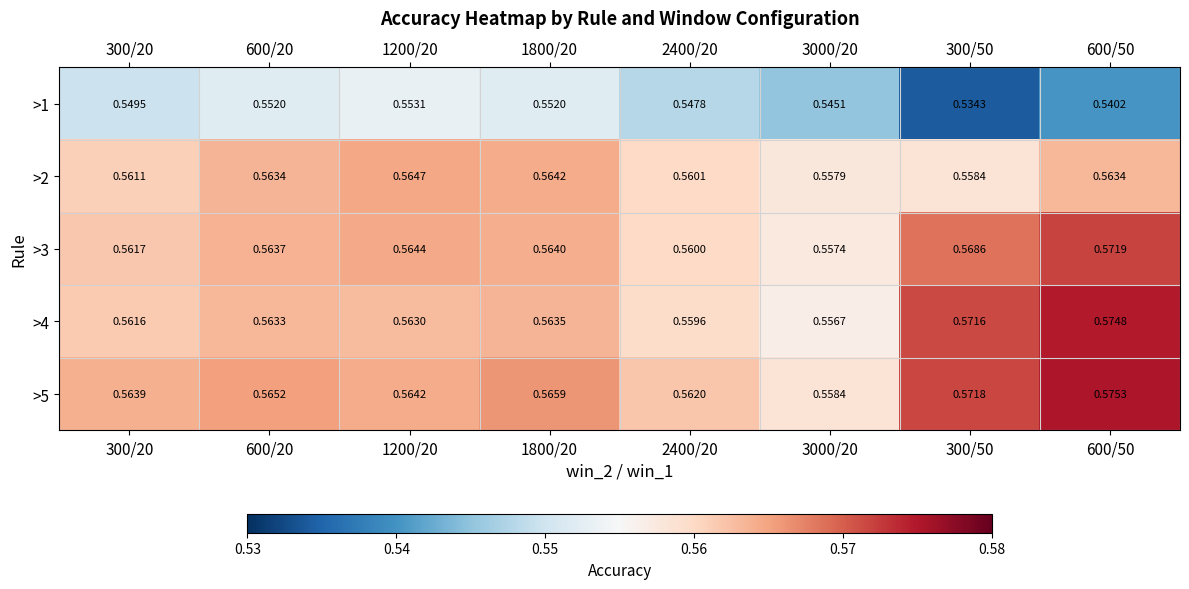

Is the value of >2 at 1800/20 greater than the value of >4 at 2400/20?

Yes